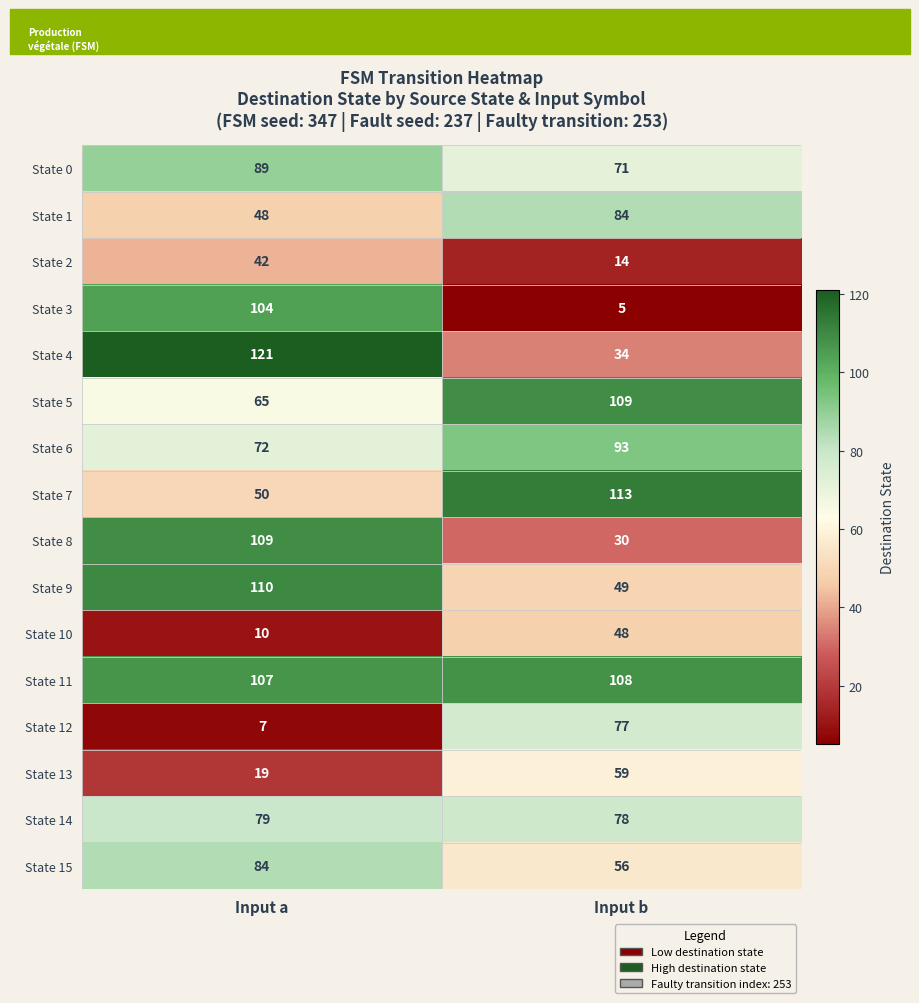

At Input a, list the series in order from largest to smallest.

State 4, State 9, State 8, State 11, State 3, State 0, State 15, State 14, State 6, State 5, State 7, State 1, State 2, State 13, State 10, State 12